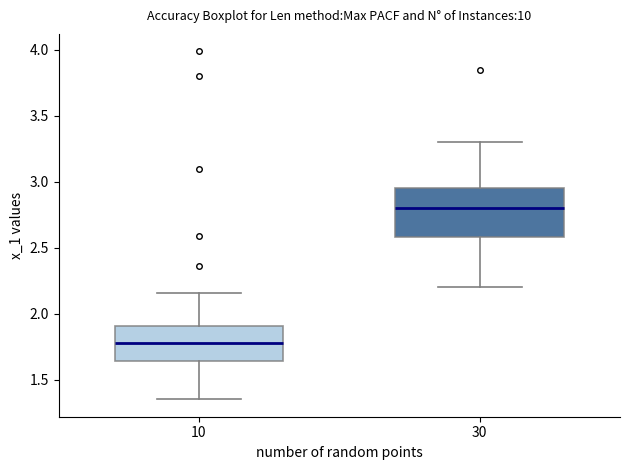

Comparing the boxes themselves (not the whiskers), which one is the tallest?

30